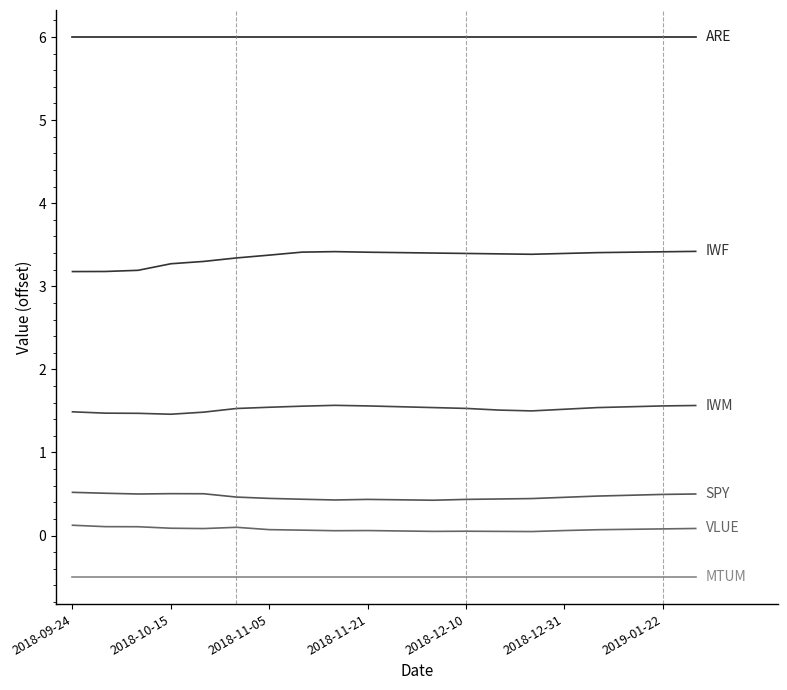

Does the chart have visible grid lines?

No